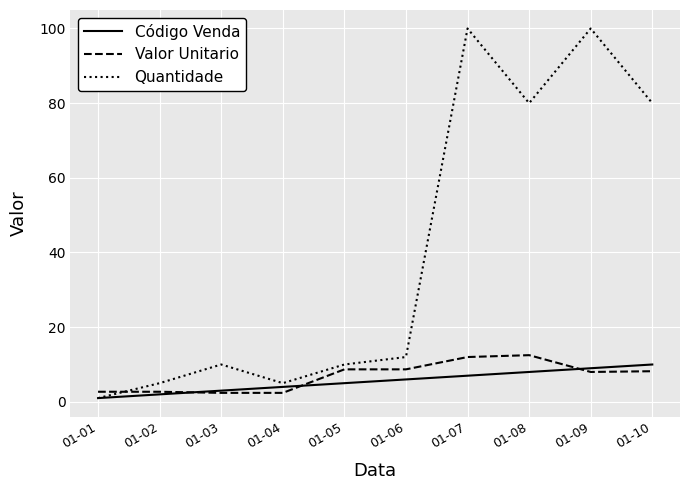

True or false: Valor Unitario and Código Venda cross at least once.

True